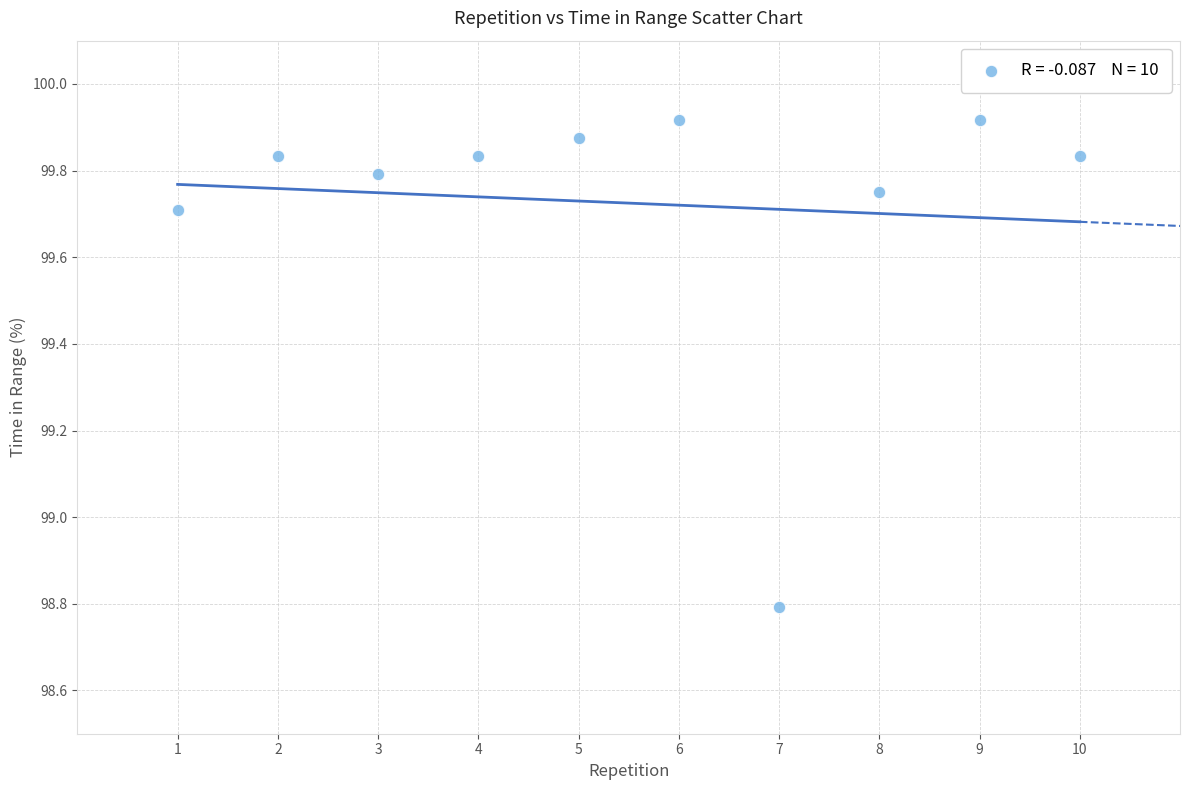

What Y value in the scatter plot is closest to 99?

98.8